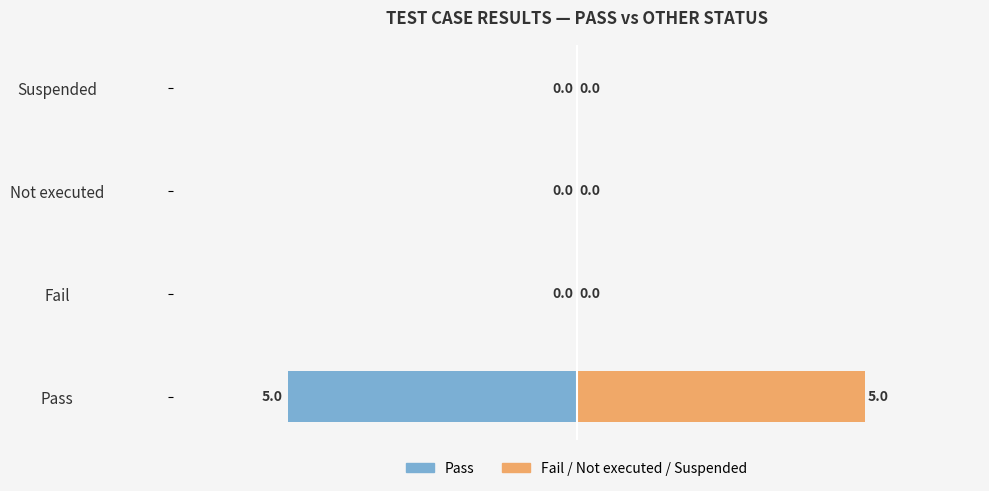

How many bars are there in total?

8